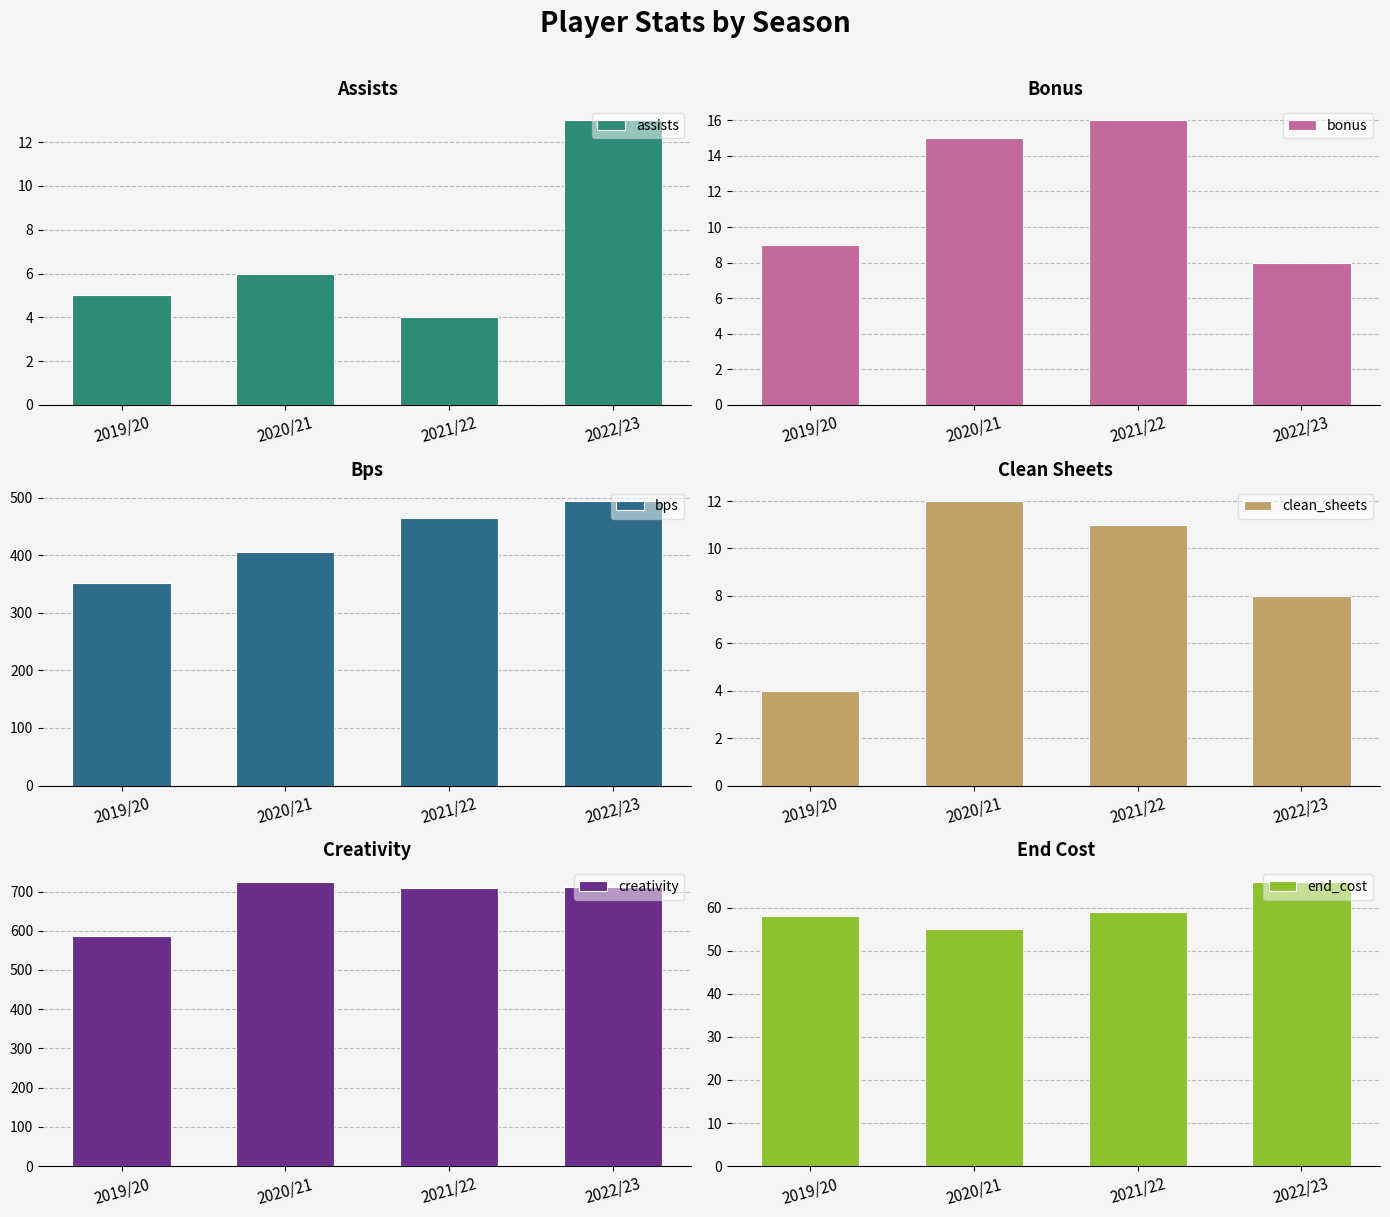

What is the total value across all series at 2021/22?

1263.3